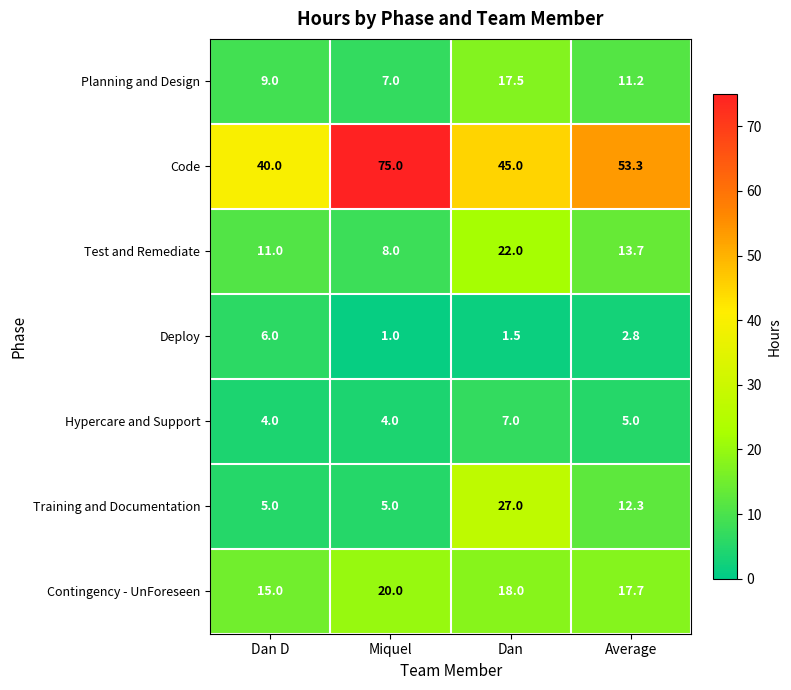

At how many categories does at least one series exceed 10?

4